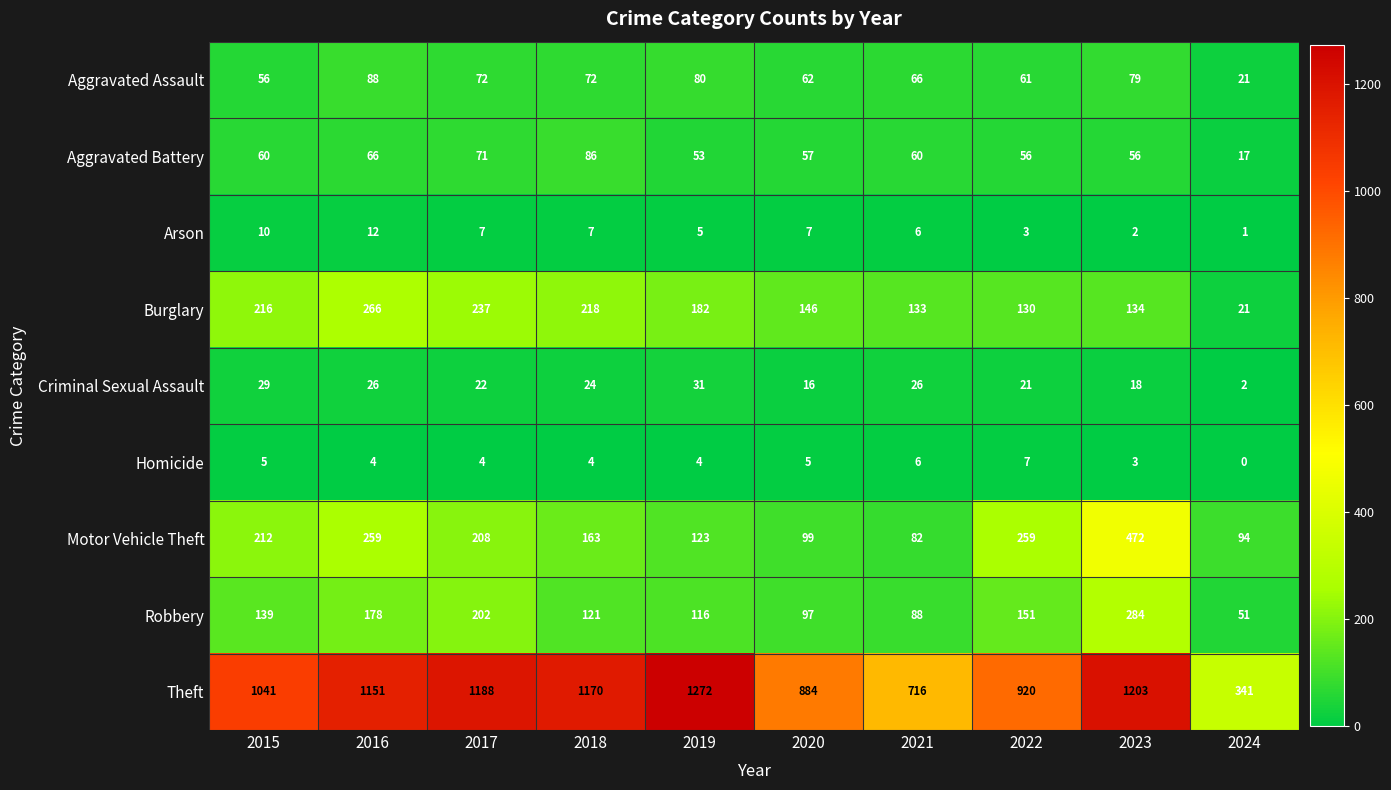

Which series has the widest spread of values?

Theft